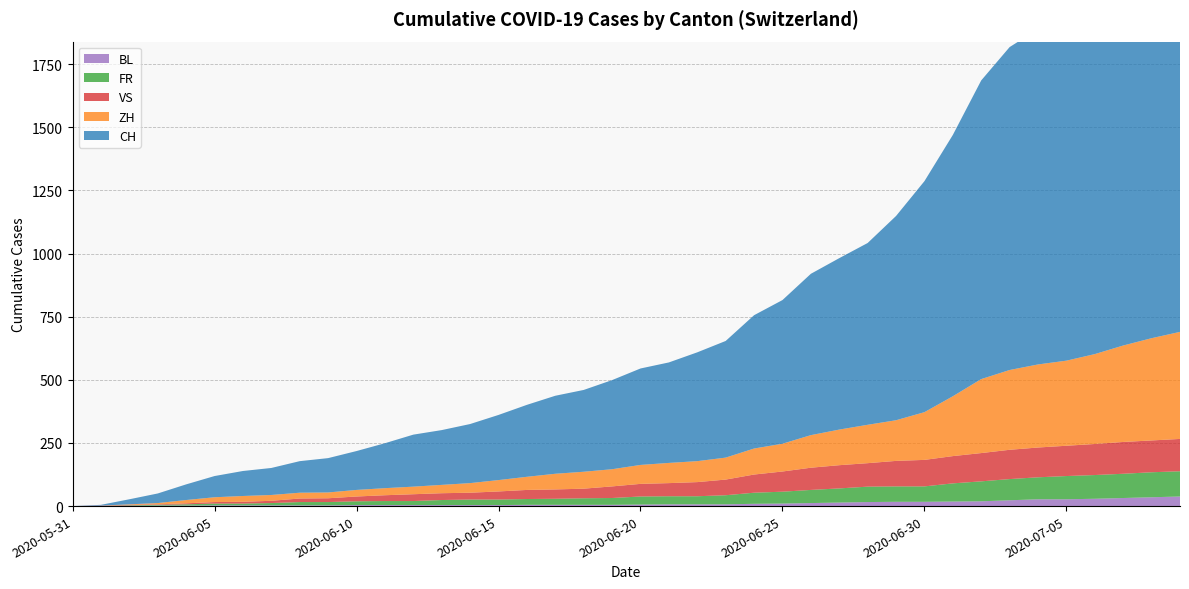

Reading left to right, list all the values displayed in this chart.

CH: 2020-05-31=0	2020-06-01=3	2020-06-02=20	2020-06-03=38	2020-06-04=62	2020-06-05=84	2020-06-06=99	2020-06-07=107	2020-06-08=125	2020-06-09=136	2020-06-10=154	2020-06-11=178	2020-06-12=206	2020-06-13=217	2020-06-14=234	2020-06-15=258	2020-06-16=285	2020-06-17=309	2020-06-18=324	2020-06-19=353	2020-06-20=382	2020-06-21=398	2020-06-22=431	2020-06-23=462	2020-06-24=528	2020-06-25=569	2020-06-26=639	2020-06-27=679	2020-06-28=720	2020-06-29=809	2020-06-30=915	2020-07-01=1035	2020-07-02=1183	2020-07-03=1279	2020-07-04=1328	2020-07-05=1385	2020-07-06=1465	2020-07-07=1563	2020-07-08=1664	2020-07-09=1752
ZH: 2020-05-31=0	2020-06-01=0	2020-06-02=2	2020-06-03=5	2020-06-04=13	2020-06-05=19	2020-06-06=23	2020-06-07=23	2020-06-08=23	2020-06-09=23	2020-06-10=26	2020-06-11=28	2020-06-12=30	2020-06-13=33	2020-06-14=38	2020-06-15=45	2020-06-16=52	2020-06-17=62	2020-06-18=67	2020-06-19=68	2020-06-20=75	2020-06-21=80	2020-06-22=83	2020-06-23=87	2020-06-24=103	2020-06-25=110	2020-06-26=129	2020-06-27=141	2020-06-28=152	2020-06-29=161	2020-06-30=189	2020-07-01=237	2020-07-02=293	2020-07-03=316	2020-07-04=329	2020-07-05=337	2020-07-06=356	2020-07-07=382	2020-07-08=405	2020-07-09=424
VS: 2020-05-31=0	2020-06-01=1	2020-06-02=2	2020-06-03=2	2020-06-04=4	2020-06-05=6	2020-06-06=7	2020-06-07=9	2020-06-08=14	2020-06-09=15	2020-06-10=19	2020-06-11=23	2020-06-12=27	2020-06-13=27	2020-06-14=27	2020-06-15=32	2020-06-16=36	2020-06-17=37	2020-06-18=38	2020-06-19=46	2020-06-20=50	2020-06-21=52	2020-06-22=56	2020-06-23=62	2020-06-24=72	2020-06-25=80	2020-06-26=88	2020-06-27=92	2020-06-28=93	2020-06-29=101	2020-06-30=105	2020-07-01=108	2020-07-02=112	2020-07-03=116	2020-07-04=118	2020-07-05=120	2020-07-06=123	2020-07-07=126	2020-07-08=126	2020-07-09=128
FR: 2020-05-31=0	2020-06-01=0	2020-06-02=2	2020-06-03=3	2020-06-04=5	2020-06-05=7	2020-06-06=7	2020-06-07=9	2020-06-08=13	2020-06-09=13	2020-06-10=15	2020-06-11=16	2020-06-12=16	2020-06-13=20	2020-06-14=22	2020-06-15=22	2020-06-16=23	2020-06-17=24	2020-06-18=26	2020-06-19=27	2020-06-20=32	2020-06-21=32	2020-06-22=32	2020-06-23=36	2020-06-24=44	2020-06-25=47	2020-06-26=52	2020-06-27=56	2020-06-28=61	2020-06-29=61	2020-06-30=61	2020-07-01=72	2020-07-02=79	2020-07-03=84	2020-07-04=87	2020-07-05=92	2020-07-06=94	2020-07-07=96	2020-07-08=99	2020-07-09=100
BL: 2020-05-31=0	2020-06-01=1	2020-06-02=1	2020-06-03=2	2020-06-04=2	2020-06-05=3	2020-06-06=3	2020-06-07=3	2020-06-08=3	2020-06-09=3	2020-06-10=4	2020-06-11=4	2020-06-12=4	2020-06-13=4	2020-06-14=4	2020-06-15=4	2020-06-16=5	2020-06-17=5	2020-06-18=5	2020-06-19=5	2020-06-20=6	2020-06-21=7	2020-06-22=7	2020-06-23=7	2020-06-24=9	2020-06-25=10	2020-06-26=12	2020-06-27=14	2020-06-28=16	2020-06-29=17	2020-06-30=17	2020-07-01=18	2020-07-02=19	2020-07-03=23	2020-07-04=27	2020-07-05=27	2020-07-06=29	2020-07-07=32	2020-07-08=35	2020-07-09=38